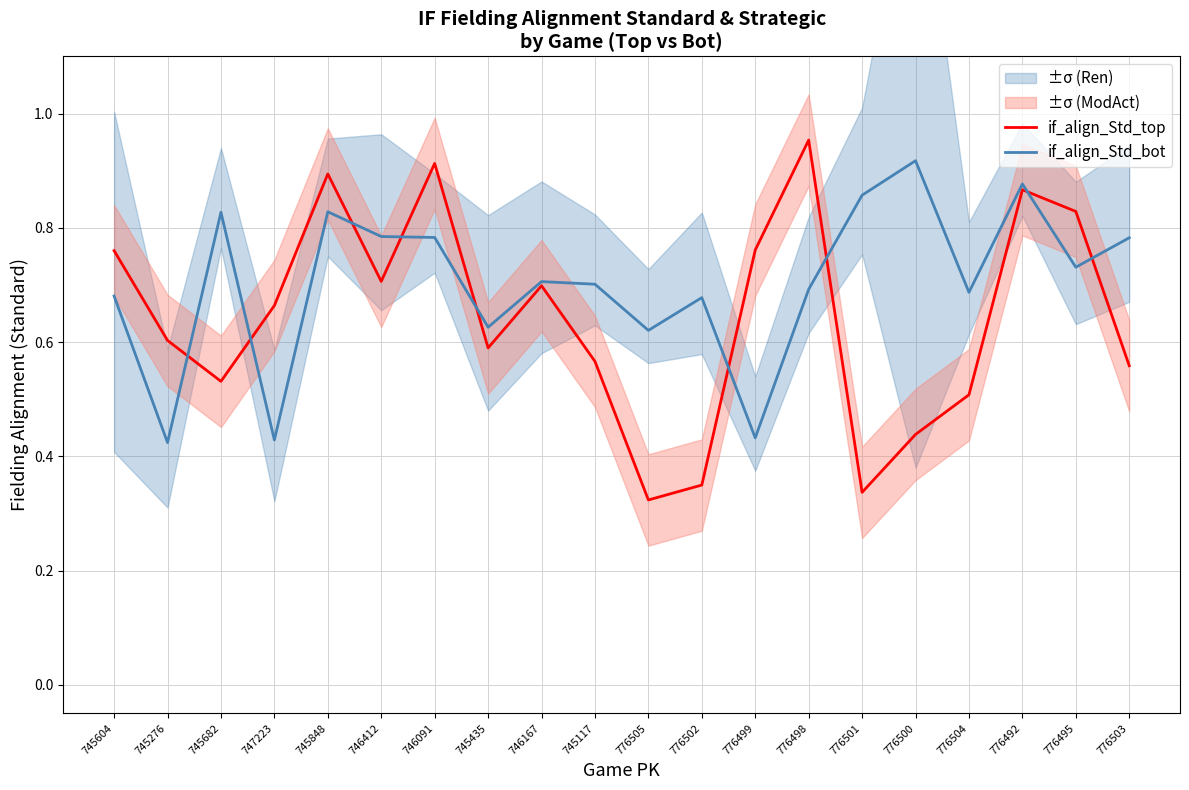

At how many categories does at least one series exceed 0?

20